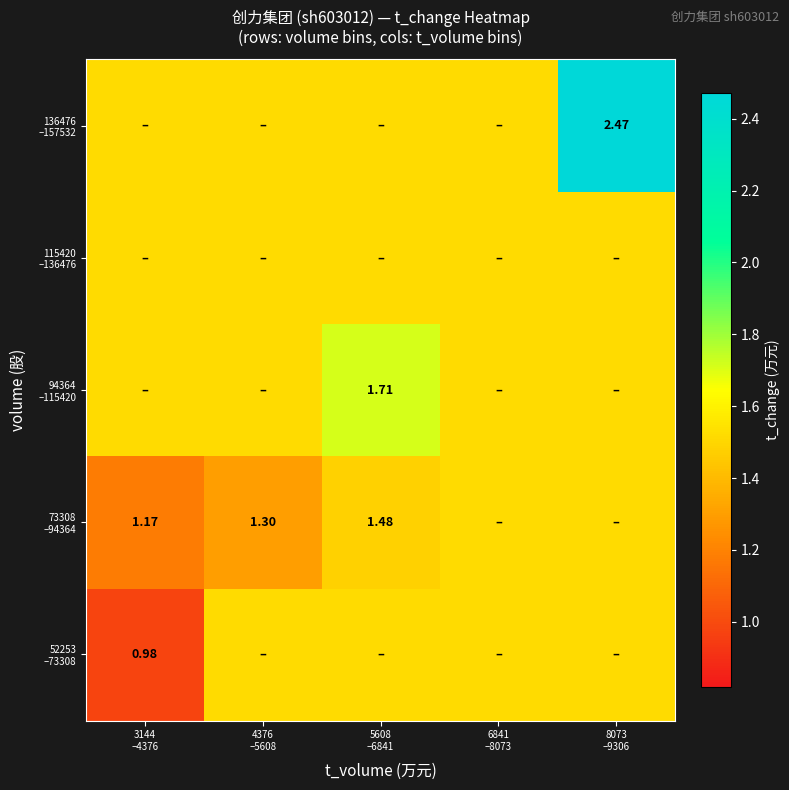

What is the highest value of the 136476 –157532 series?

2.5